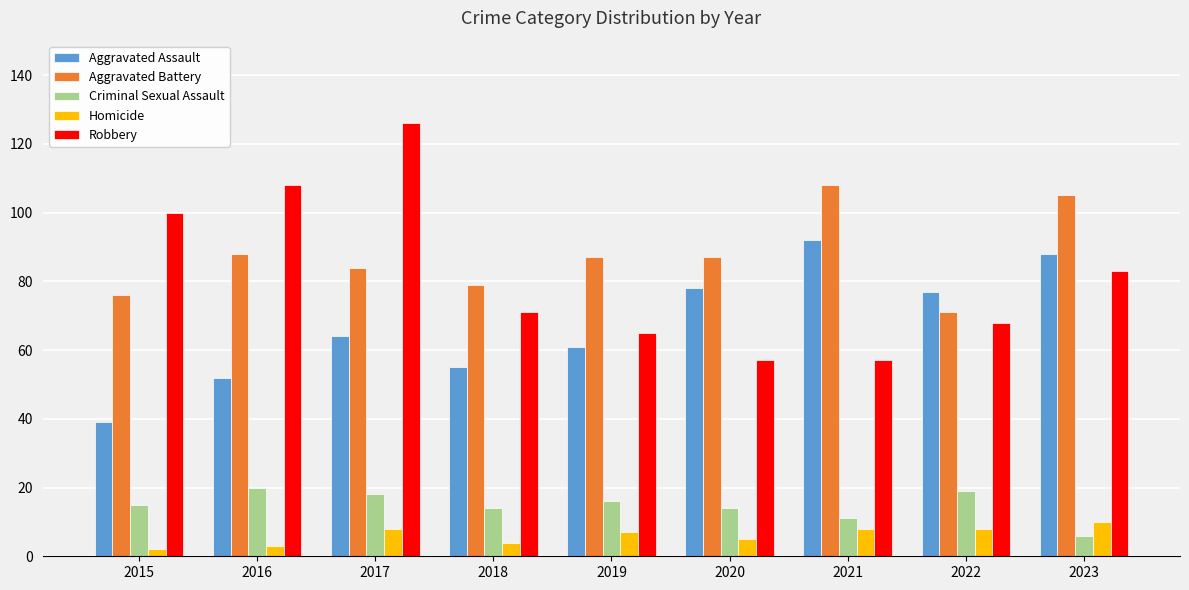

Where does the Robbery series first go above 71?

2015